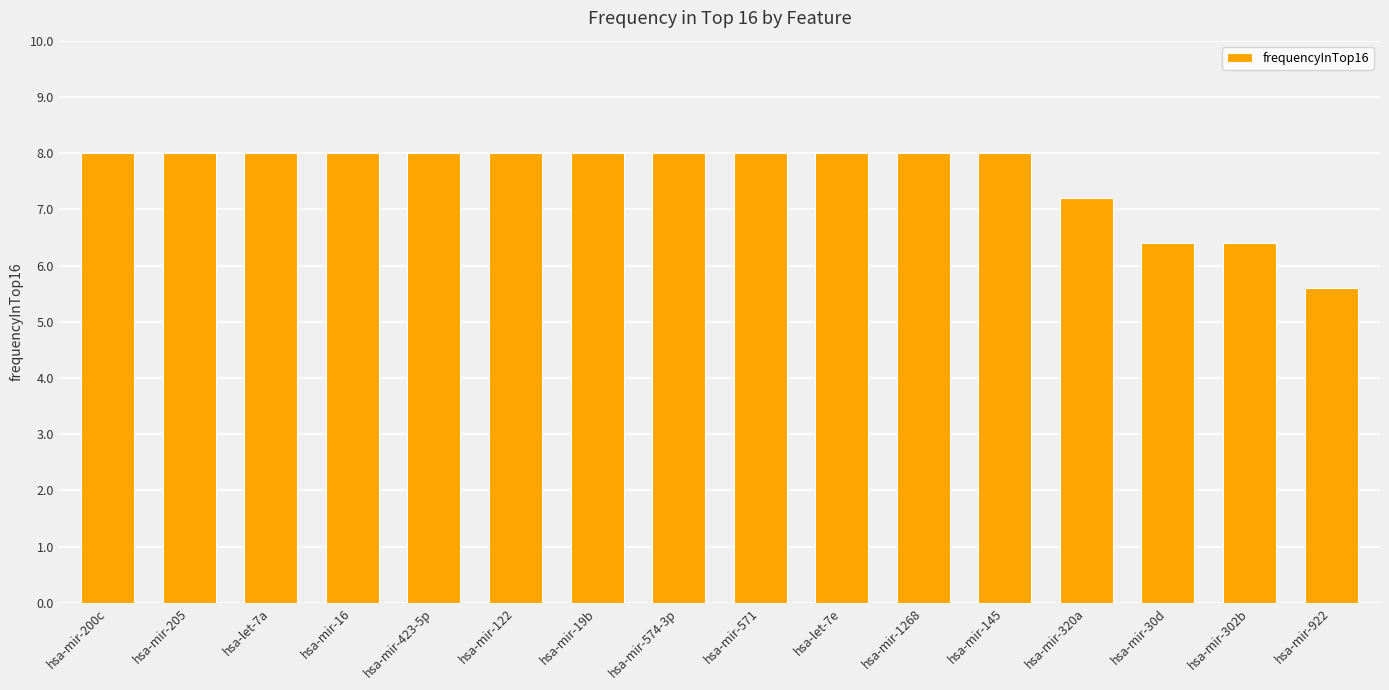

What is the approximate value at hsa-let-7a?

8.0